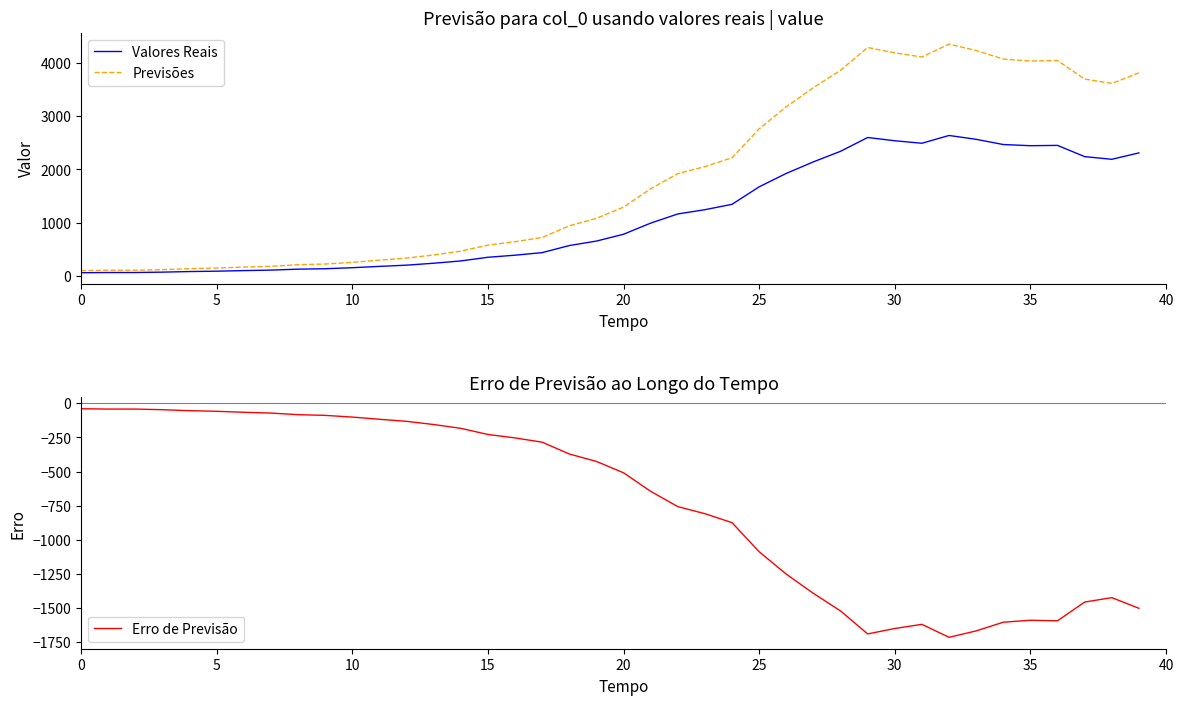

Reading right to left, transcribe all the data shown in this chart.

Valores Reais: 2310.0	2190.0	2240.0	2451.0	2445.0	2467.0	2565.0	2637.0	2491.0	2538.0	2599.0	2340.0	2142.0	1925.0	1673.0	1345.0	1244.0	1164.0	992.0	783.0	655.0	571.0	438.0	390.0	351.0	282.0	239.0	203.0	180.0	155.0	136.0	128.0	110.0	101.0	90.0	83.0	72.0	65.0	65.0	61.0
Previsões: 3811.5	3613.5	3696.0	4044.1	4034.2	4070.5	4232.2	4351.1	4110.1	4187.7	4288.3	3861.0	3534.3	3176.2	2760.4	2219.2	2052.6	1920.6	1636.8	1291.9	1080.8	942.1	722.7	643.5	579.1	465.3	394.3	334.9	297.0	255.8	224.4	211.2	181.5	166.6	148.5	136.9	118.8	107.2	107.2	100.6
Erro de Previsão: -1501.5	-1423.5	-1456.0	-1593.1	-1589.2	-1603.5	-1667.2	-1714.1	-1619.1	-1649.7	-1689.3	-1521.0	-1392.3	-1251.2	-1087.4	-874.2	-808.6	-756.6	-644.8	-508.9	-425.8	-371.1	-284.7	-253.5	-228.1	-183.3	-155.3	-131.9	-117.0	-100.8	-88.4	-83.2	-71.5	-65.6	-58.5	-53.9	-46.8	-42.2	-42.2	-39.6